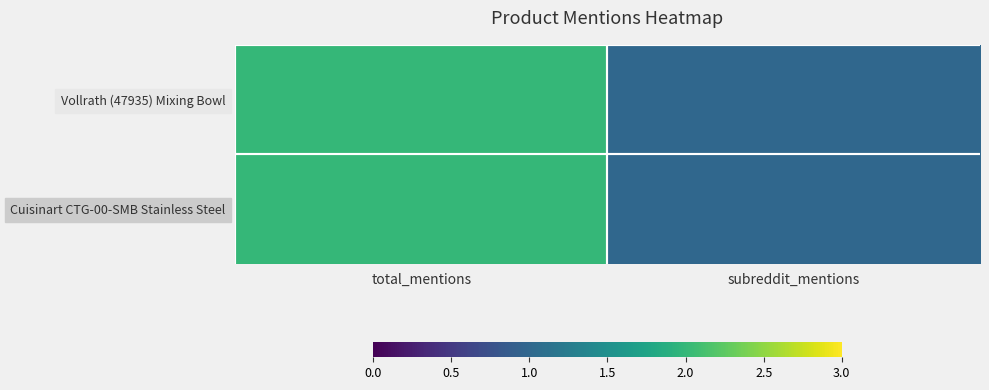

What is the total value across all series at total_mentions?

4